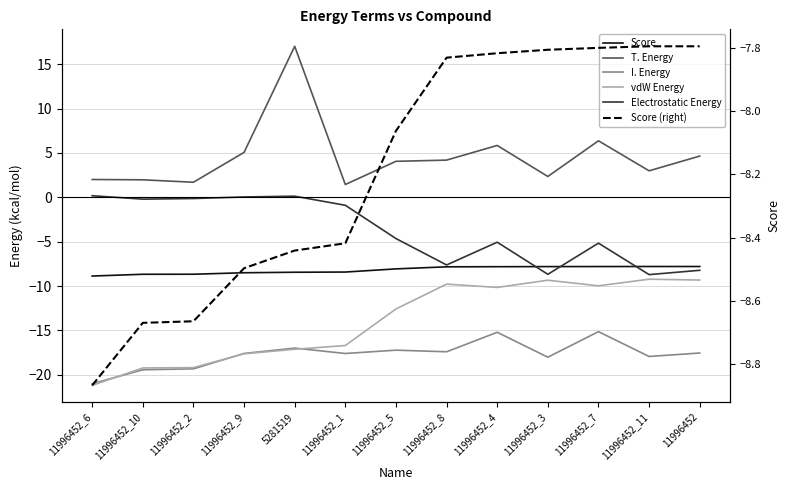

What is the difference between the Electrostatic Energy values at 11996452_1 and 11996452_8?

6.7